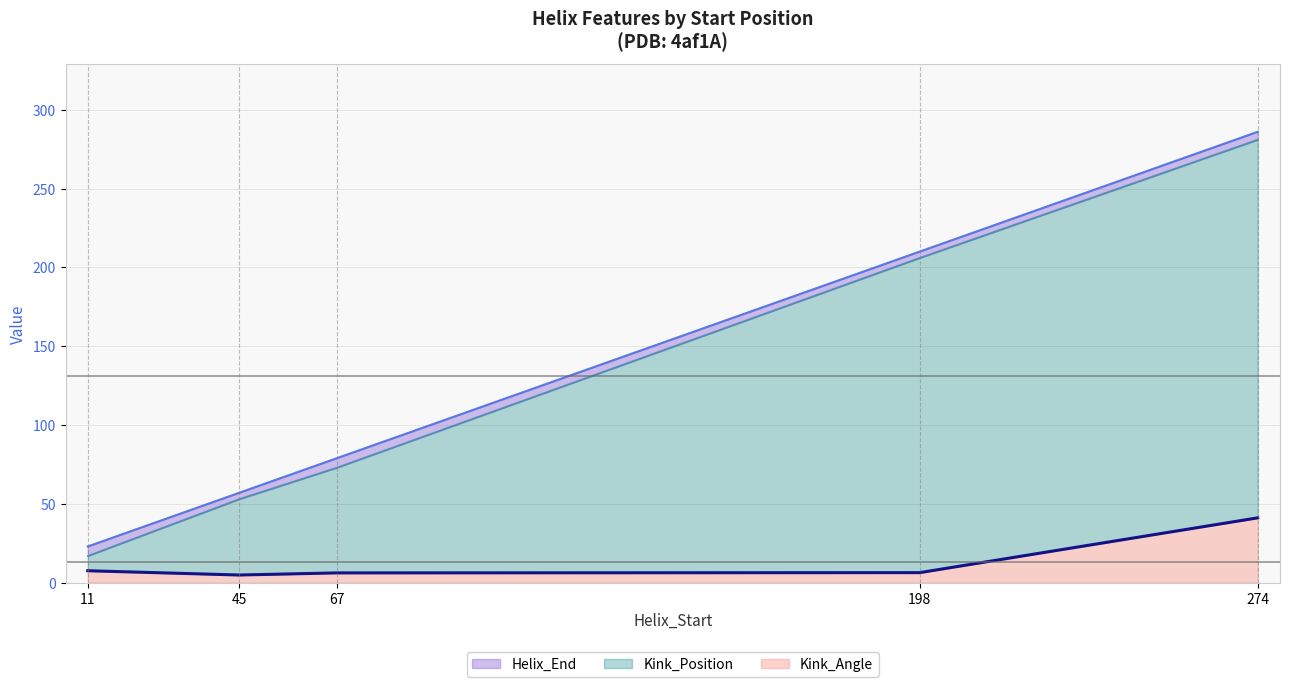

Between 45 and 67, which series saw the biggest shift?

Helix_End